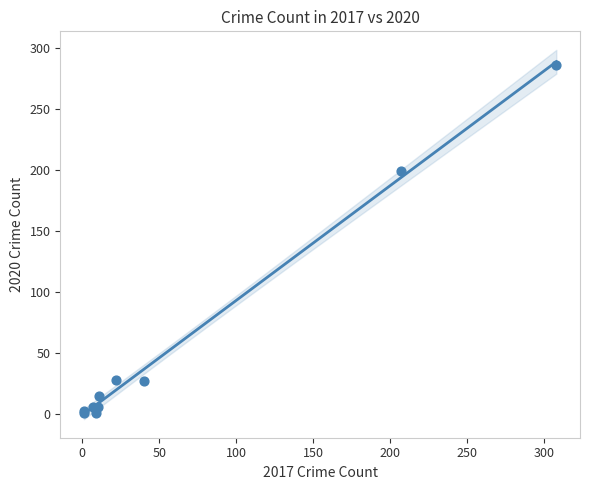

What Y value in the scatter plot is closest to 143?

199